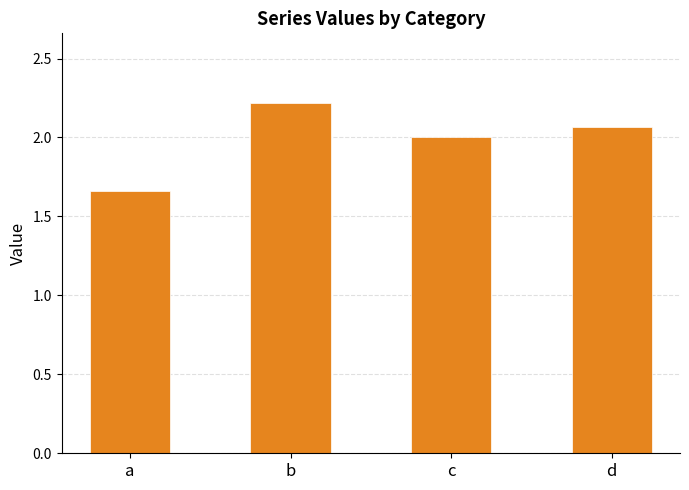

What is the change in value from b to c?

-0.2